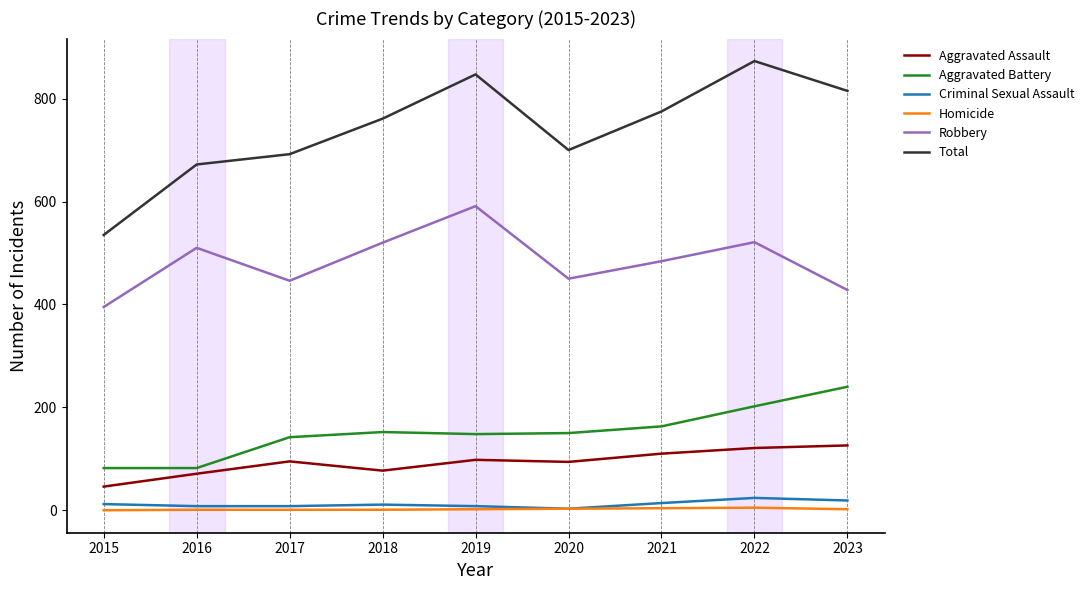

What is the maximum value shown in the chart?

873